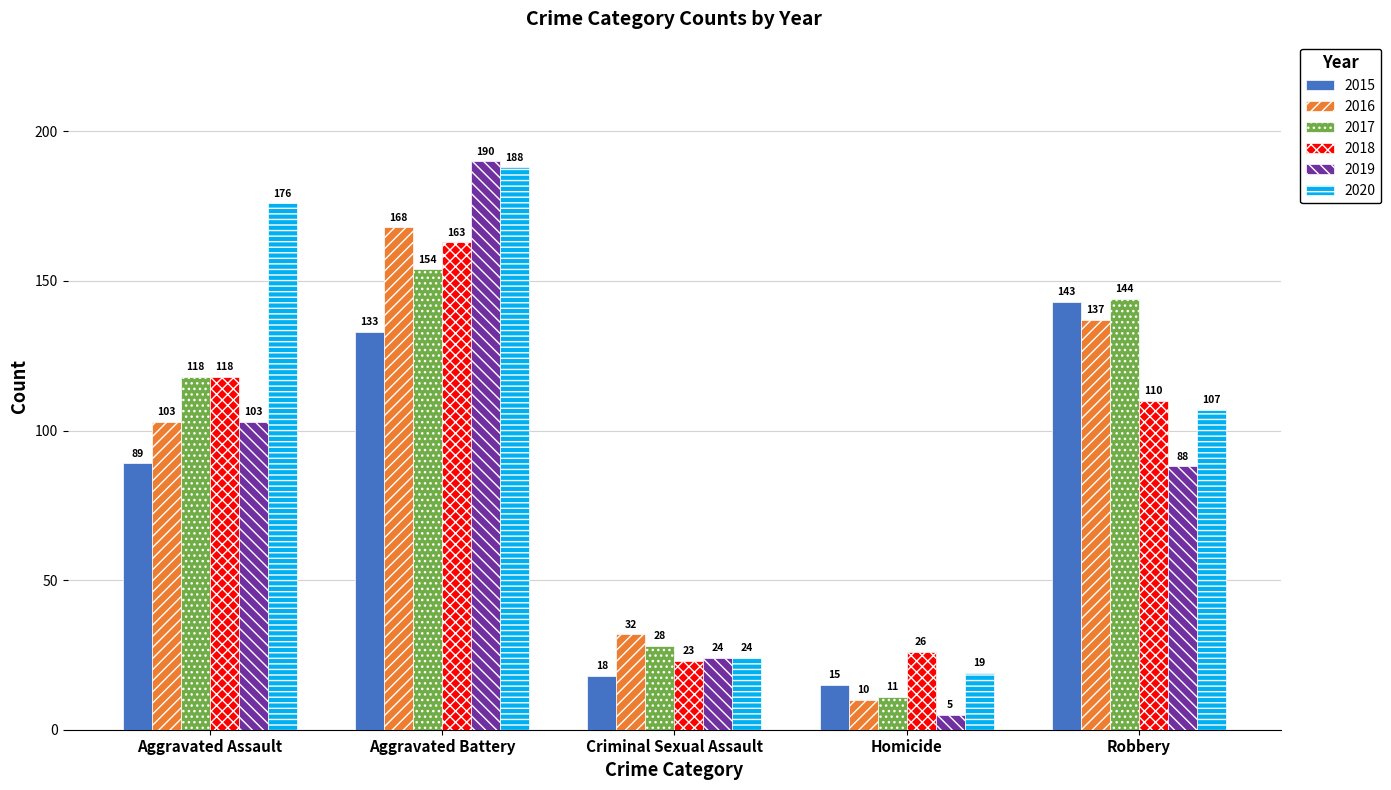

How many data points in 2020 are less than 107?

2